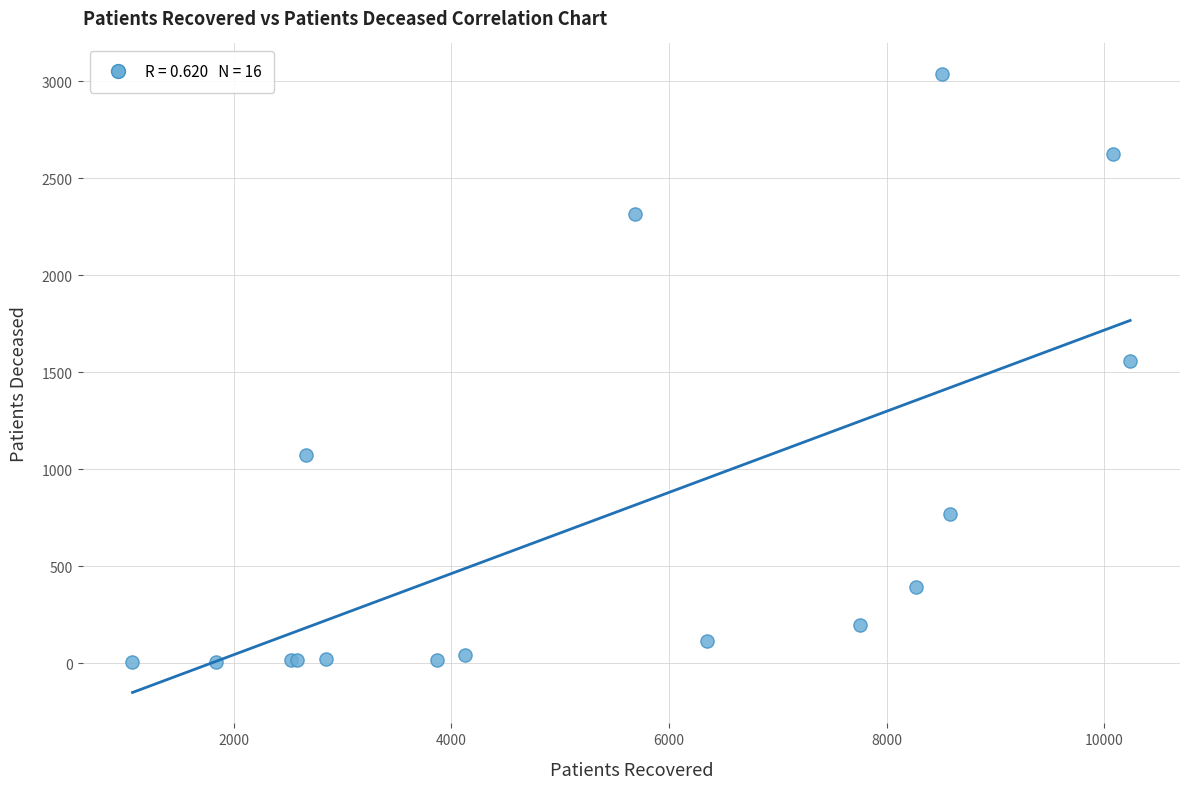

What Y value in the scatter plot is closest to 1519?

1556